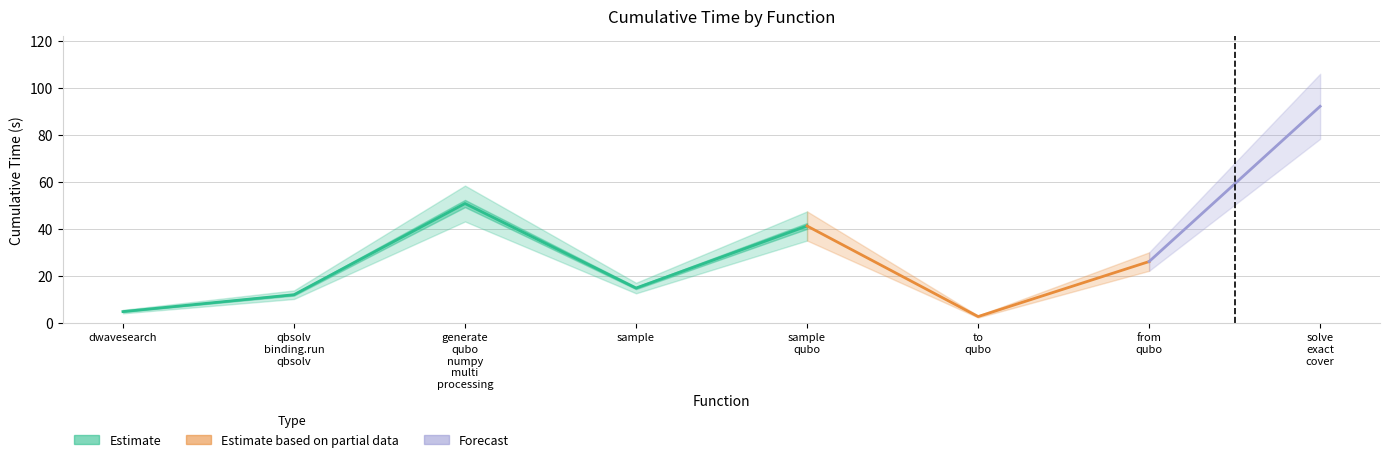

List the labels in order of value, largest first.

solve_exact_cover, generate_qubo_numpy_multi_processing, sample_qubo, from_qubo, sample, dwave_qbsolv.qbsolv_binding.run_qbsolv, dwave_qbsolv.dwavesearch, to_qubo